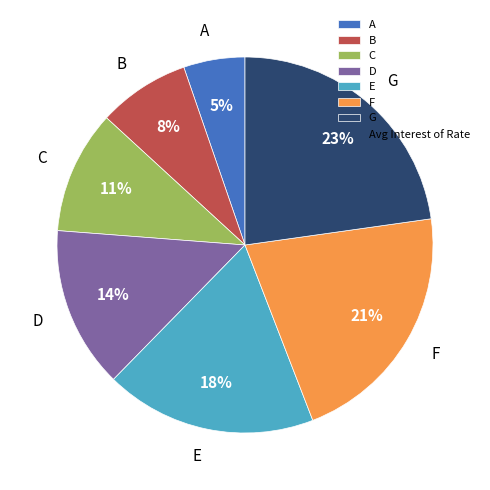

To the nearest percent, what is the average slice percentage?

14%